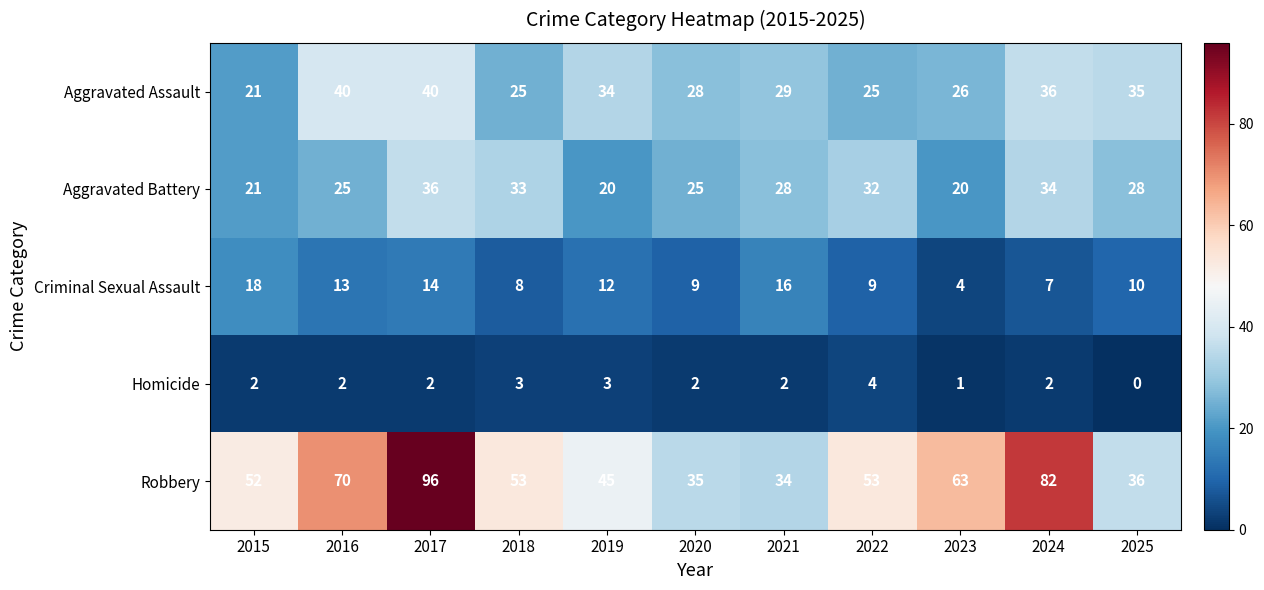

Which series has the largest total across all categories?

Robbery